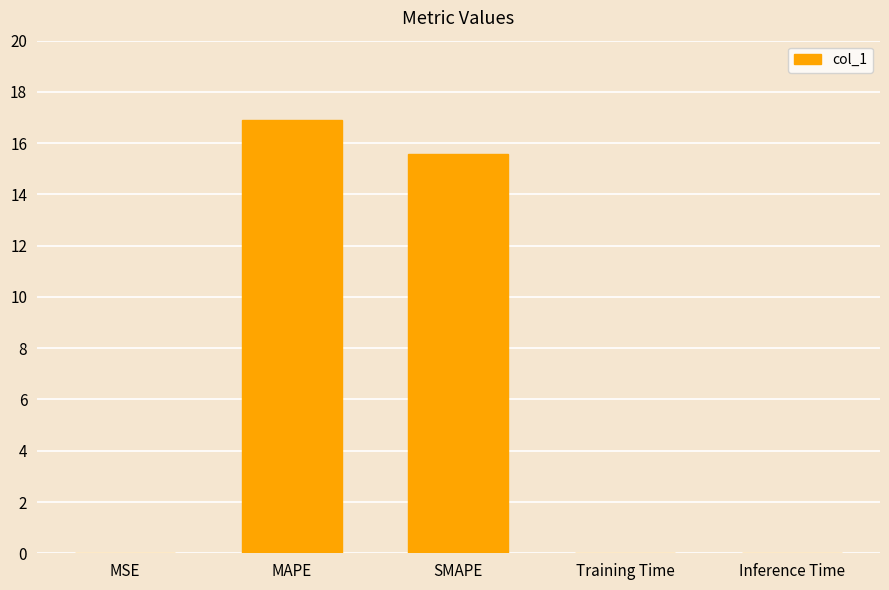

Is it true that the value at MAPE is 16.9?

True